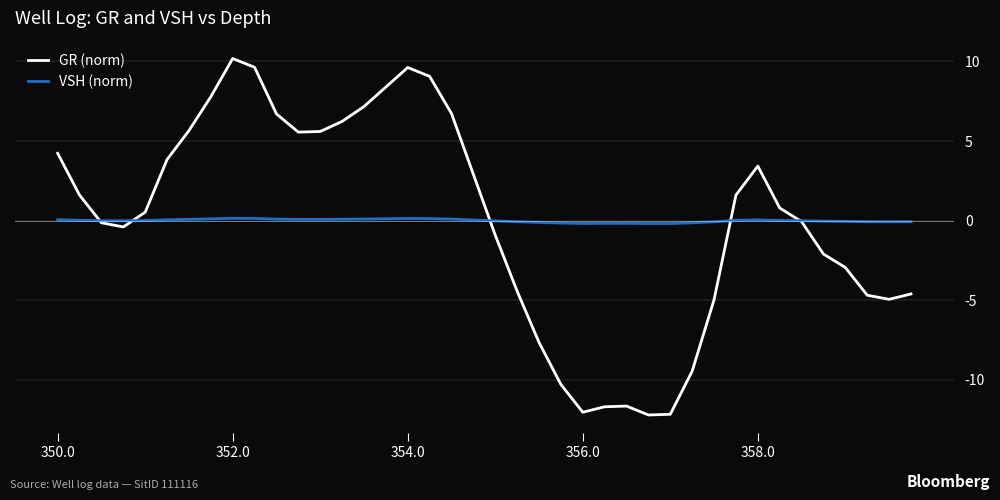

How many times do GR (norm) and VSH (norm) cross each other?

5